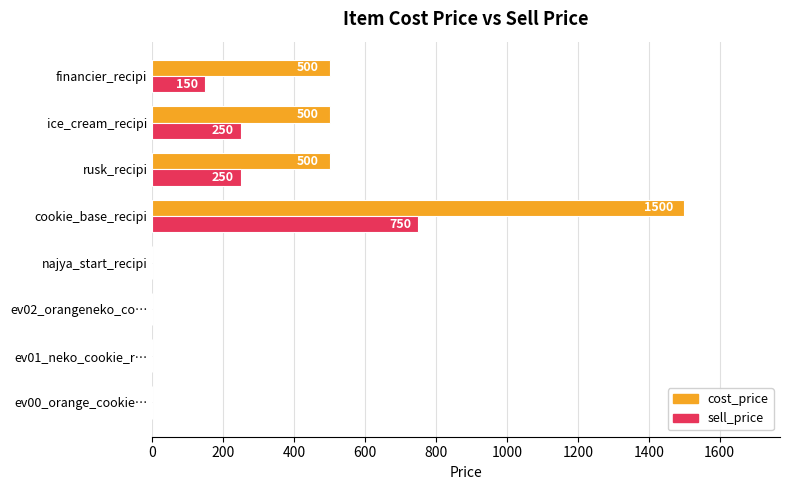

Is the value of cost_price at cookie_base_recipi greater than the value of sell_price at najya_start_recipi?

Yes